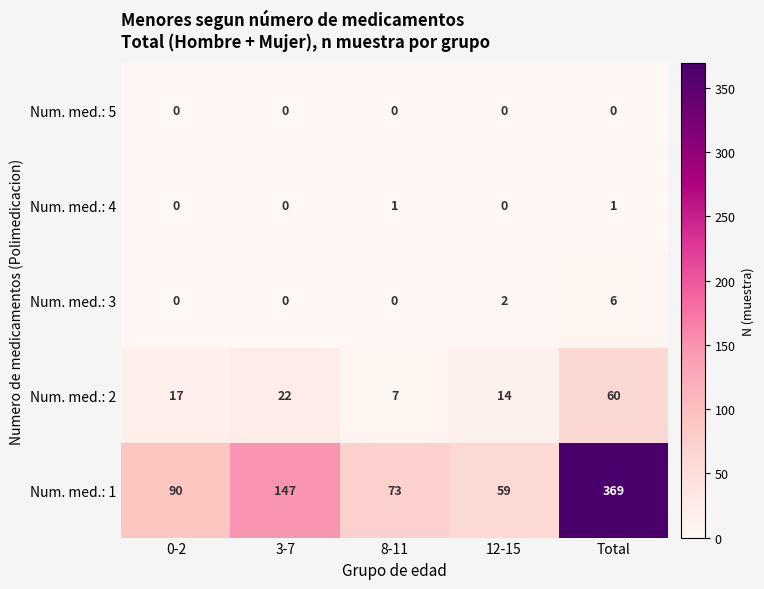

Which series has the widest spread of values?

Num. med.: 1